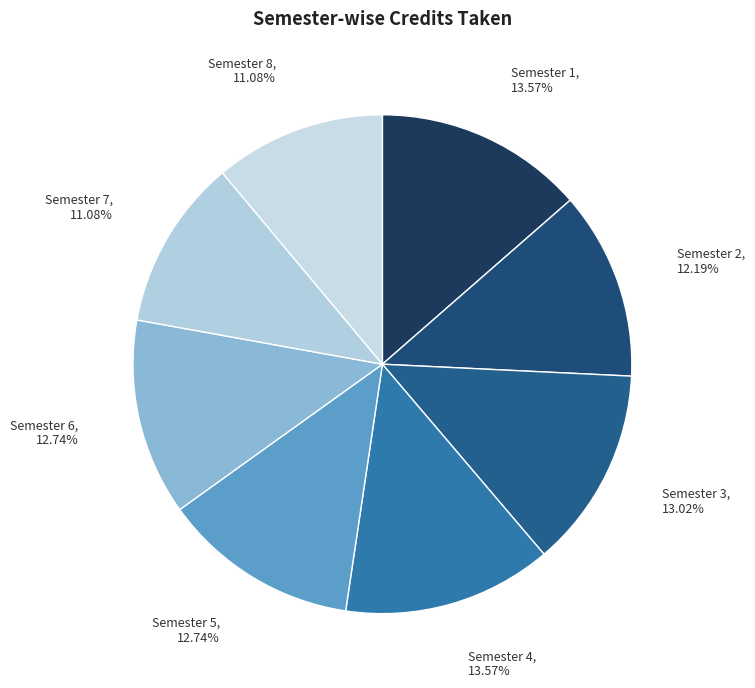

Is there any slice that represents more than half of the pie?

No